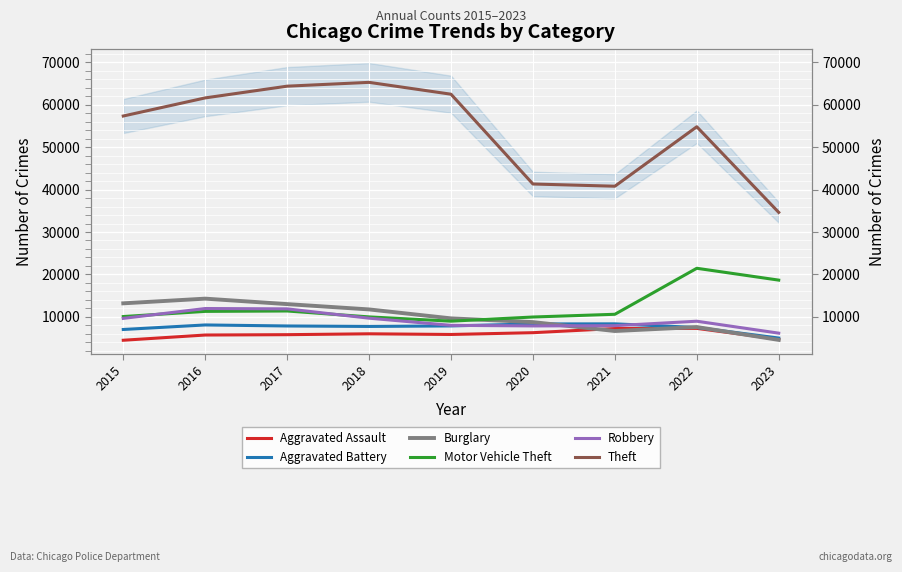

True or false: Aggravated Assault and Aggravated Battery intersect in this chart.

False